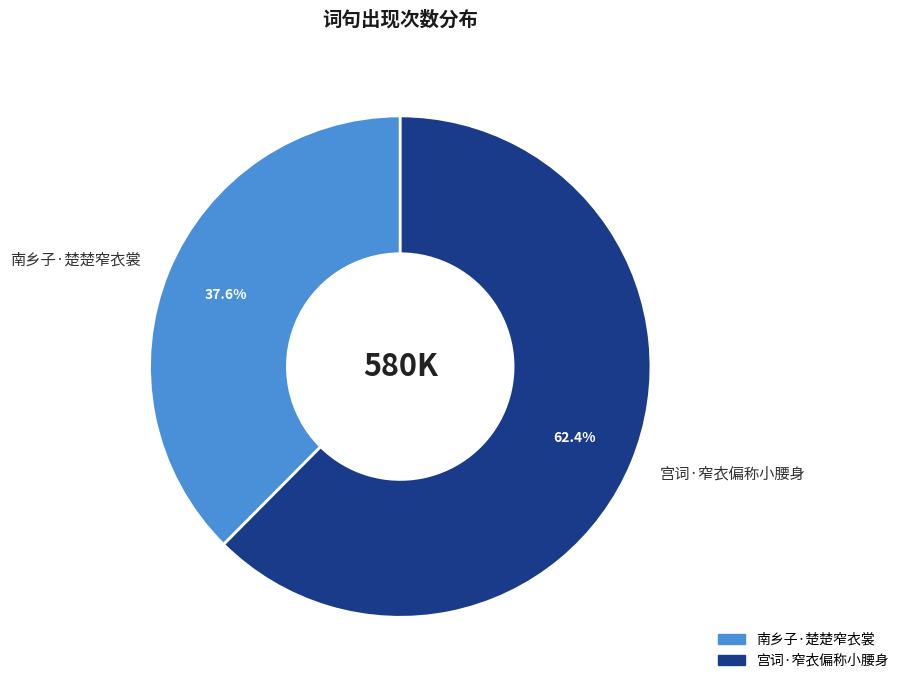

Approximately how many times larger is the value at 南乡子·楚楚窄衣裳 compared to 宫词·窄衣偏称小腰身?

0.6